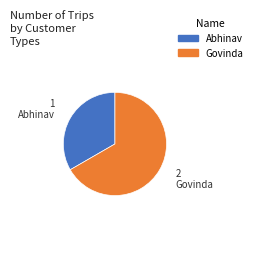

Approximately how many times larger is the value at Abhinav compared to Govinda?

0.5